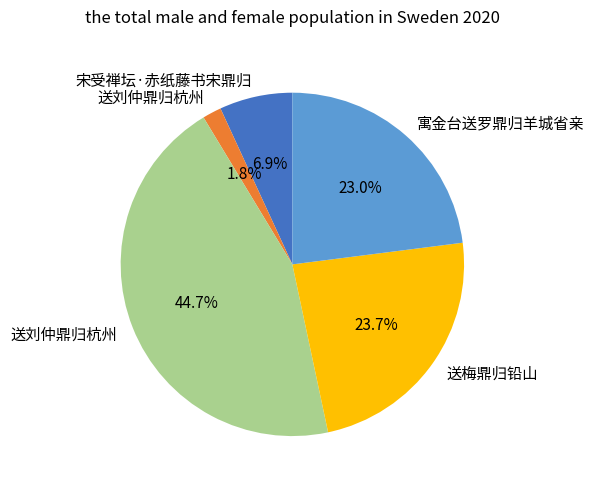

How many slices are in this pie chart?

5